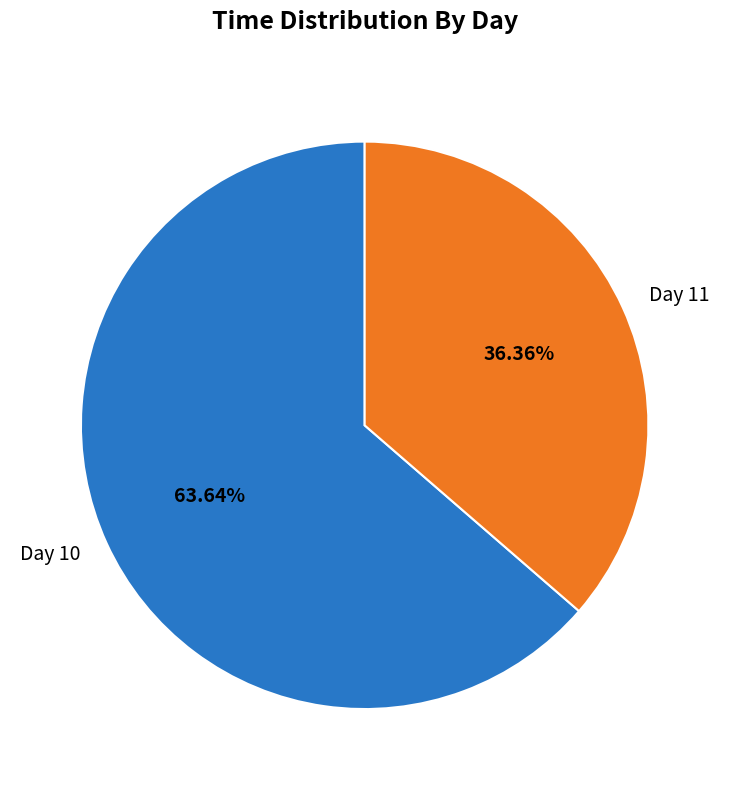

Rank the categories by value from highest to lowest.

Day 10, Day 11